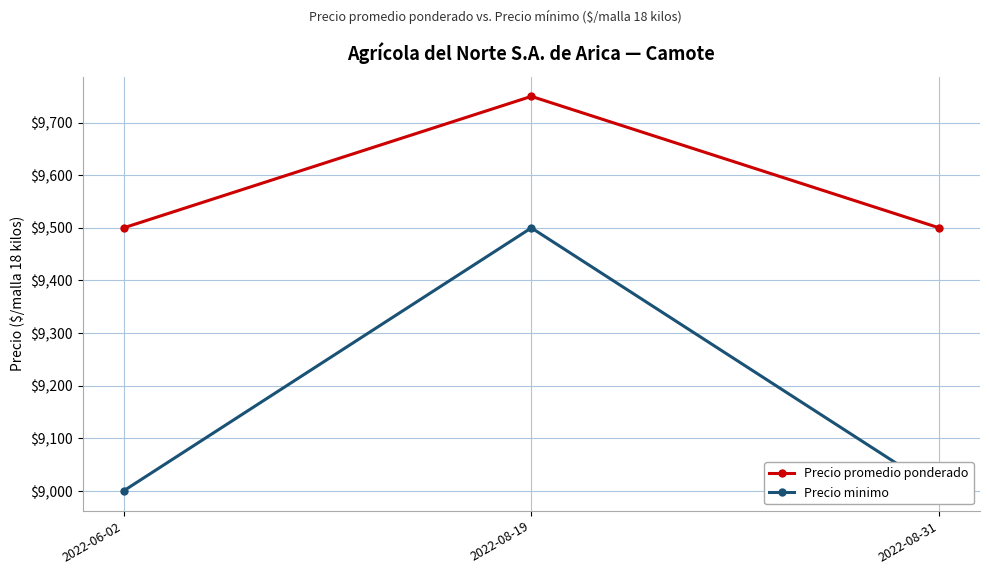

Which series has the largest total across all categories?

Precio promedio ponderado